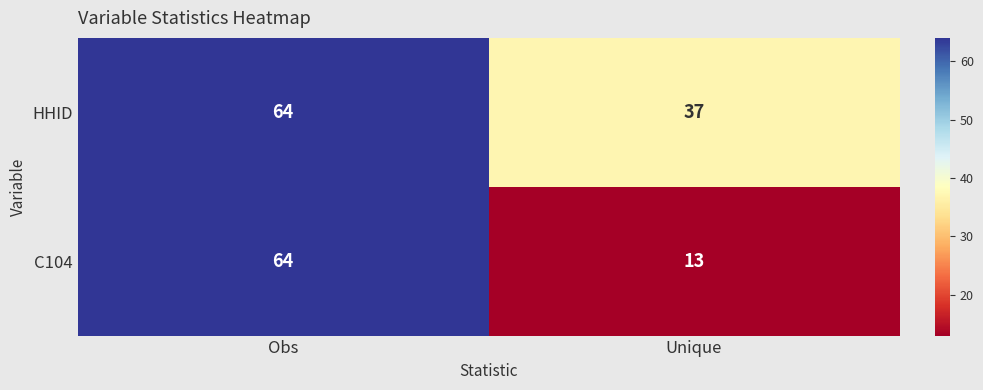

Reading left to right, list all the values displayed in this chart.

HHID: 64	37
C104: 64	13